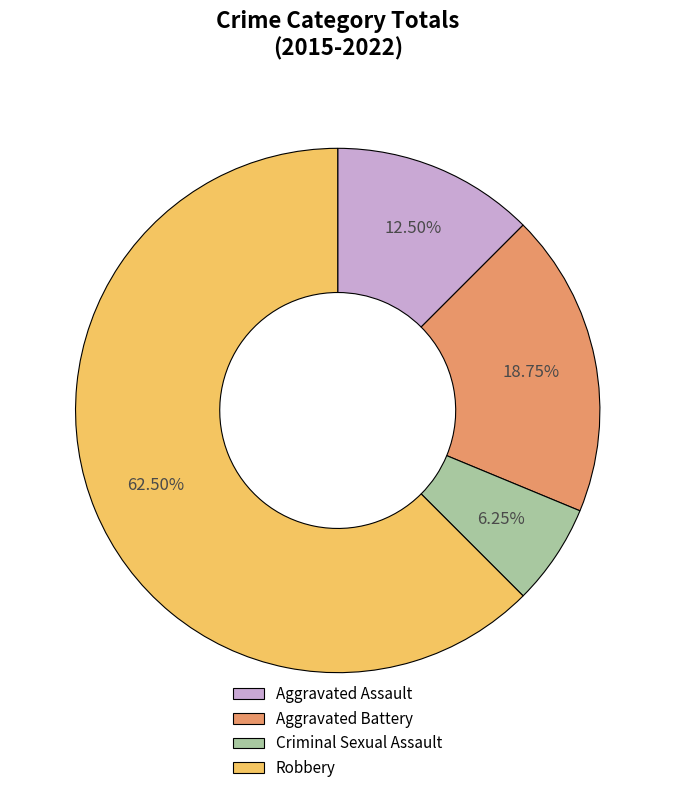

Is Aggravated Assault the majority of the pie?

No